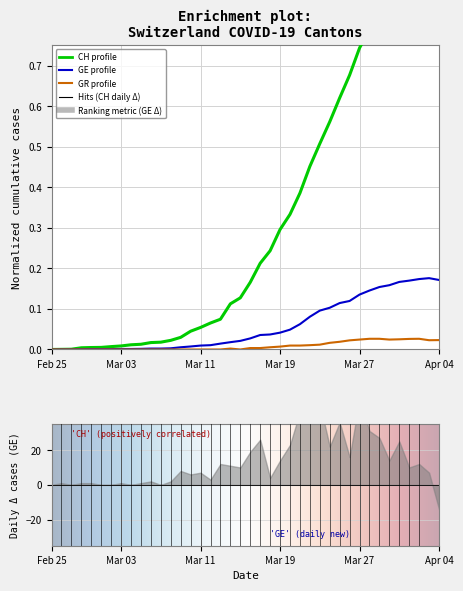

True or false: GE and GR intersect in this chart.

False